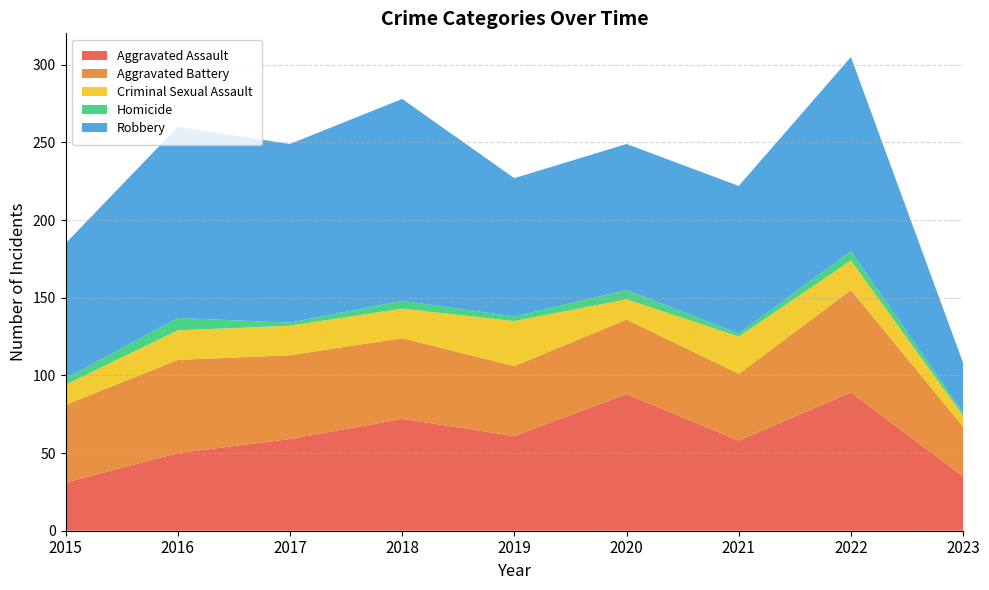

Reading left to right, list all the values displayed in this chart.

Aggravated Assault: 31	50	59	72	61	88	58	89	35
Aggravated Battery: 50	60	54	52	45	48	43	66	32
Criminal Sexual Assault: 13	19	19	19	29	13	24	19	7
Homicide: 4	8	2	5	3	6	2	6	2
Robbery: 87	123	115	130	89	94	95	125	32